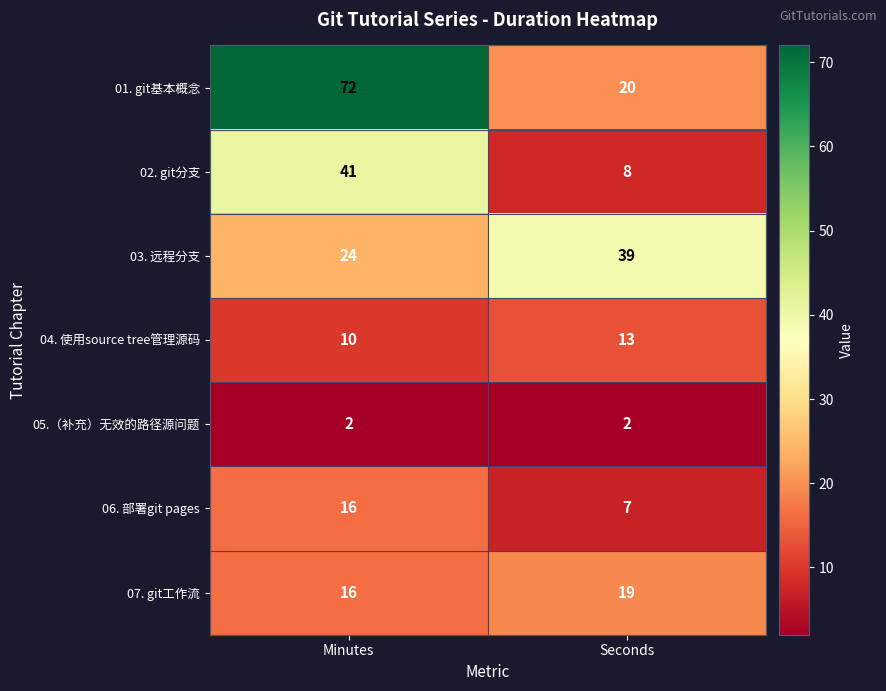

What is the greatest value displayed?

72